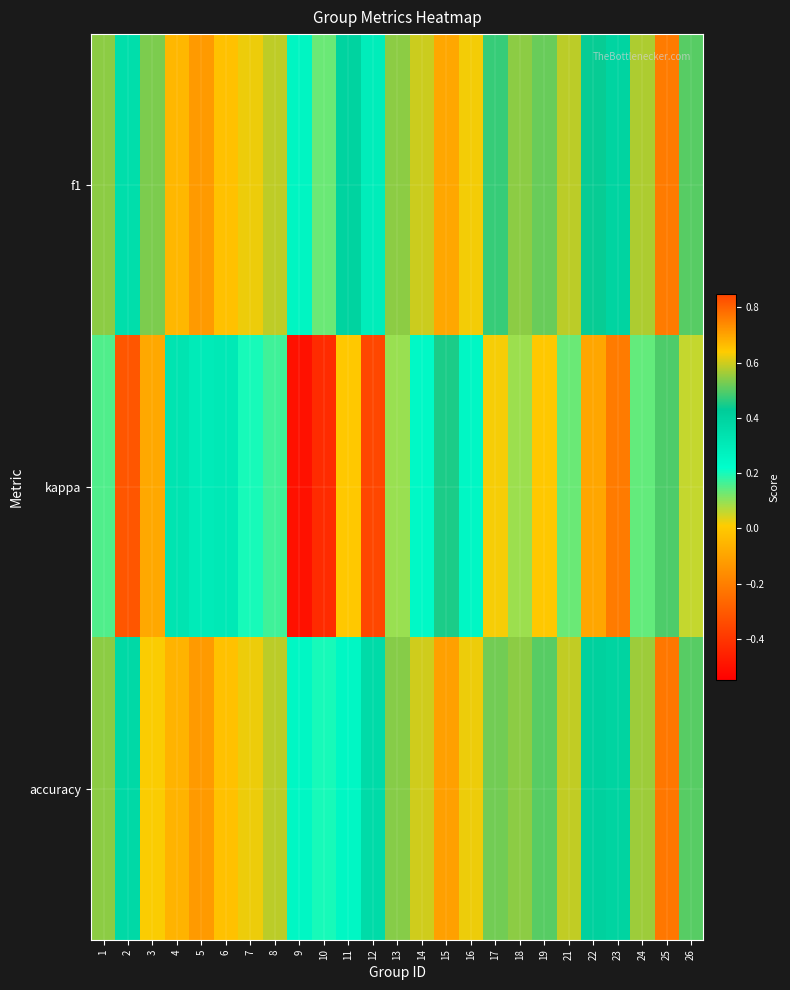

Reading right to left, list all the values displayed in this chart.

f1: 26=0.5	25=0.8	24=0.6	23=0.4	22=0.4	21=0.6	19=0.5	18=0.5	17=0.5	16=0.6	15=0.7	14=0.6	13=0.5	12=0.3	11=0.4	10=0.1	9=0.3	8=0.6	7=0.6	6=0.7	5=0.7	4=0.7	3=0.5	2=0.4	1=0.5
kappa: 26=0.1	25=0.5	24=0.1	23=-0.2	22=-0.1	21=0.1	19=0.0	18=0.1	17=0.0	16=0.2	15=0.5	14=0.2	13=0.1	12=-0.4	11=0.0	10=-0.4	9=-0.5	8=0.2	7=0.2	6=0.3	5=0.3	4=0.3	3=-0.1	2=-0.3	1=0.2
accuracy: 26=0.5	25=0.8	24=0.6	23=0.4	22=0.4	21=0.6	19=0.5	18=0.5	17=0.5	16=0.6	15=0.7	14=0.6	13=0.5	12=0.4	11=0.2	10=0.2	9=0.2	8=0.6	7=0.6	6=0.7	5=0.7	4=0.7	3=0.6	2=0.4	1=0.5